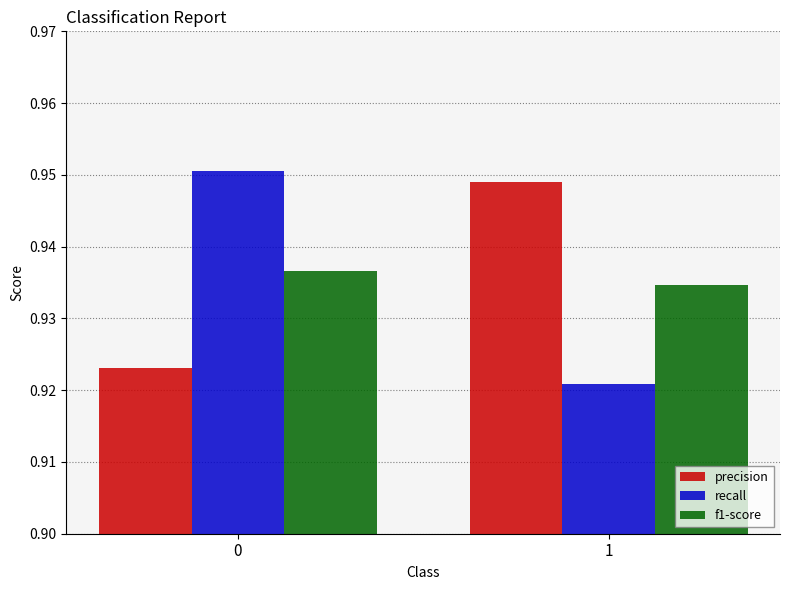

The value of recall at 0 is 1.6. True or false?

False